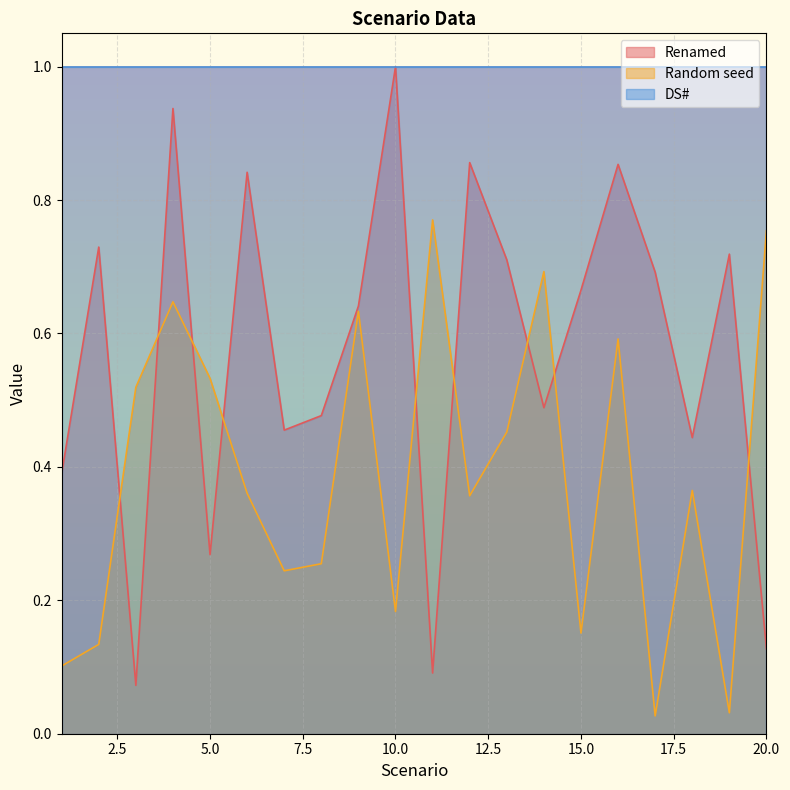

What is the value of the Renamed point at the 13th from the left?

0.7